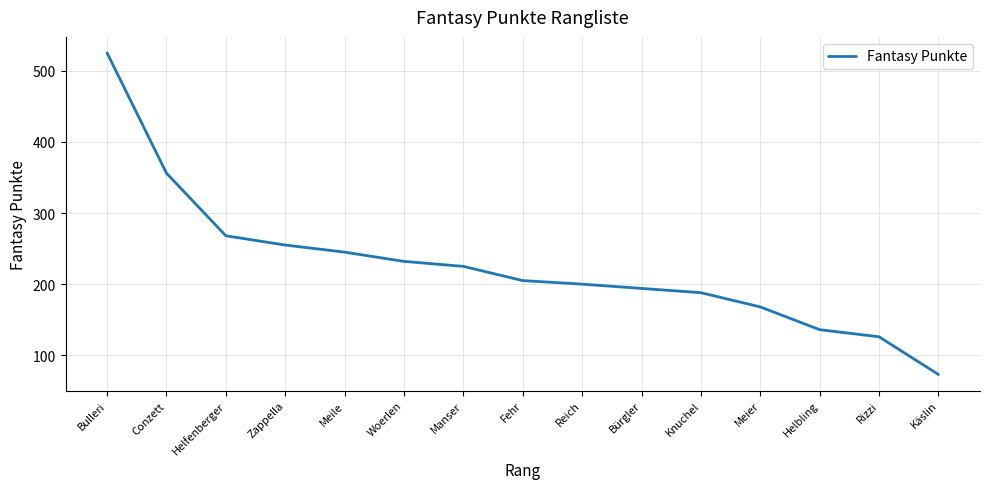

Reading right to left, what are all the values shown in this chart?

73	126	136	168	188	194	200	205	225	232	245	255	268	356	525